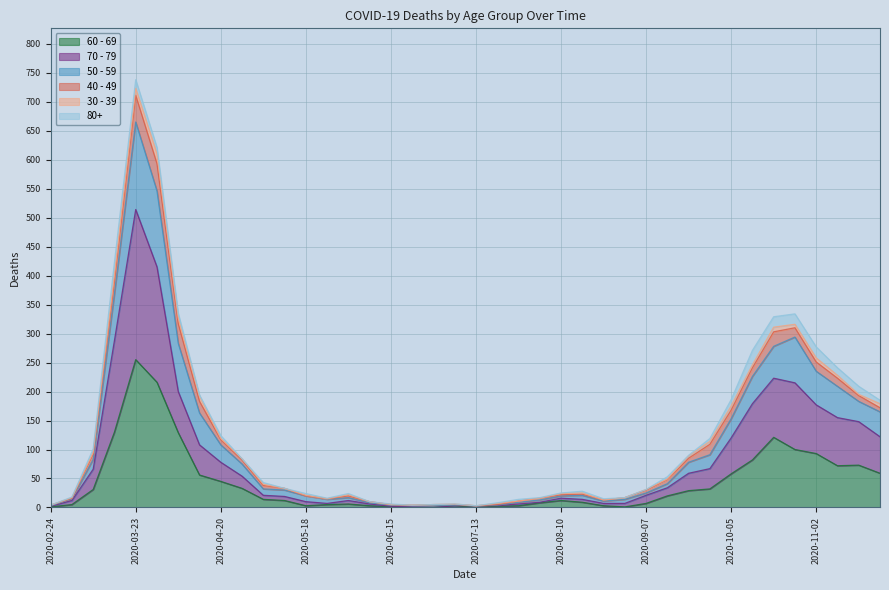

How many lines are shown in the chart?

6